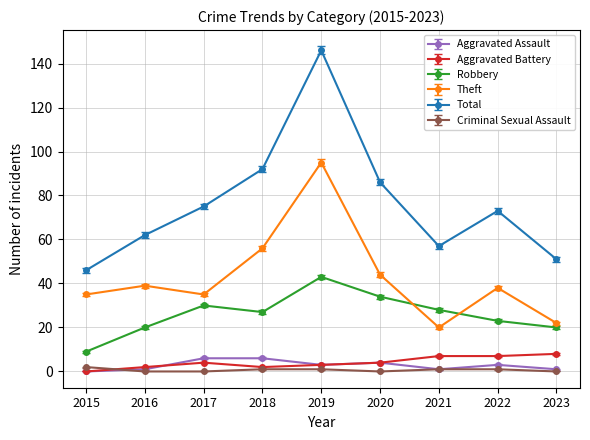

True or false: Robbery has more than 1 interior local peaks.

True